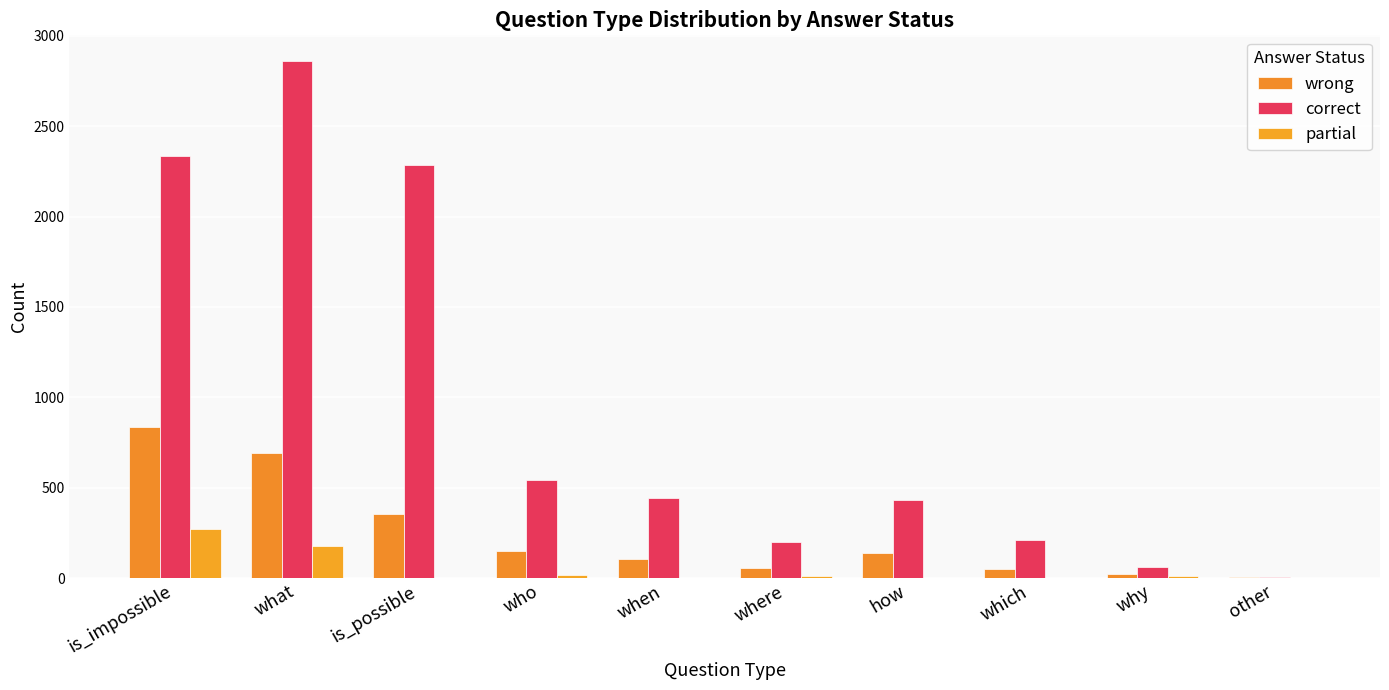

Reading right to left, transcribe all the data shown in this chart.

wrong: 6	21	51	139	58	107	150	353	691	836
correct: 7	61	214	434	202	441	544	2283	2859	2332
partial: 0	10	0	0	15	0	20	0	176	274